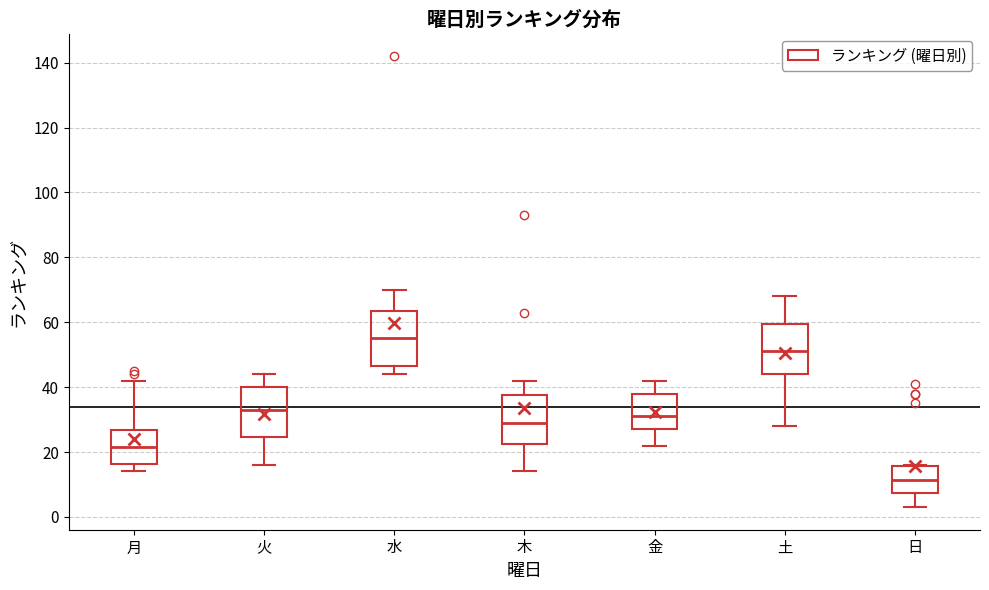

Reading left to right, transcribe this box plot: for each box, give where its median line is, the range the box spans, and where its two whiskers end, as read against the y-axis. The values are not printed on the chart, so give them approximately, as read against the axis.

月: median 22, box 16 to 26, whiskers 14 to 42
火: median 34, box 24 to 40, whiskers 16 to 44
水: median 56, box 46 to 64, whiskers 44 to 70
木: median 30, box 22 to 38, whiskers 14 to 42
金: median 32, box 28 to 38, whiskers 22 to 42
土: median 52, box 44 to 60, whiskers 28 to 68
日: median 12, box 8 to 16, whiskers 4 to 16